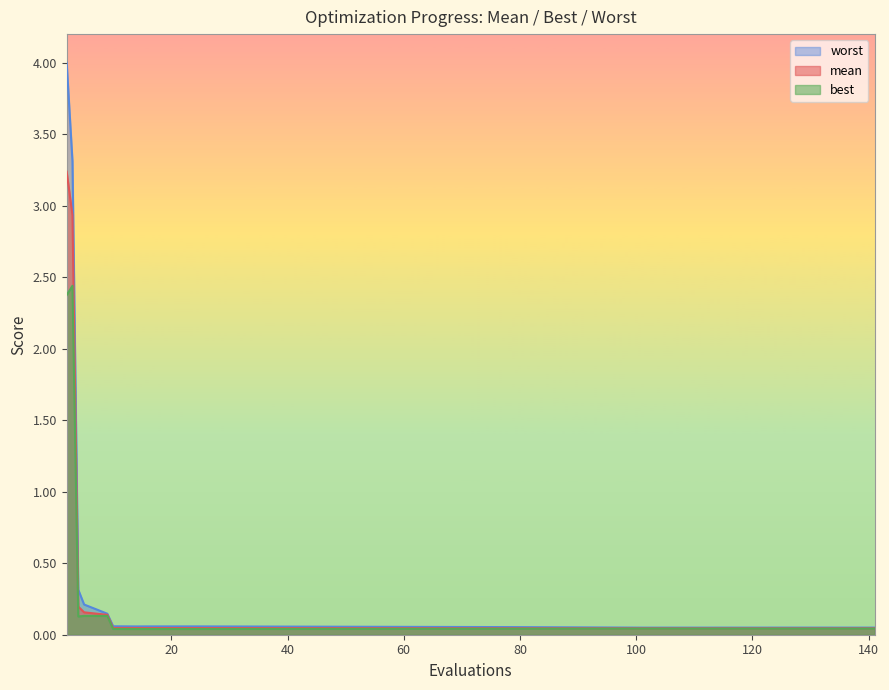

The best series shows 0.1 at 9. True or false?

True